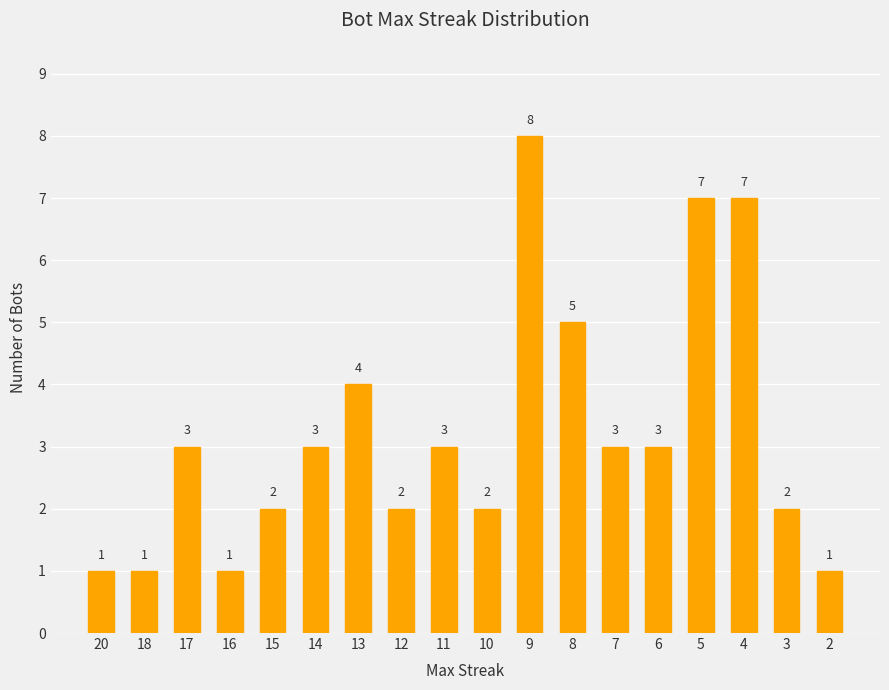

What is the ratio of the value at 16 to the value at 3?

0.5